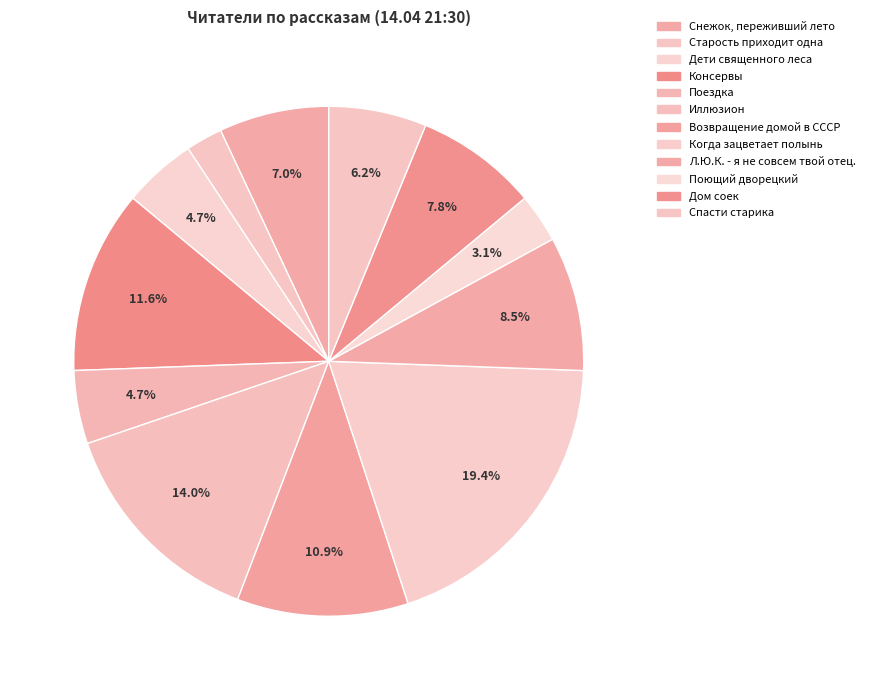

Which slice is the smallest?

Старость приходит одна